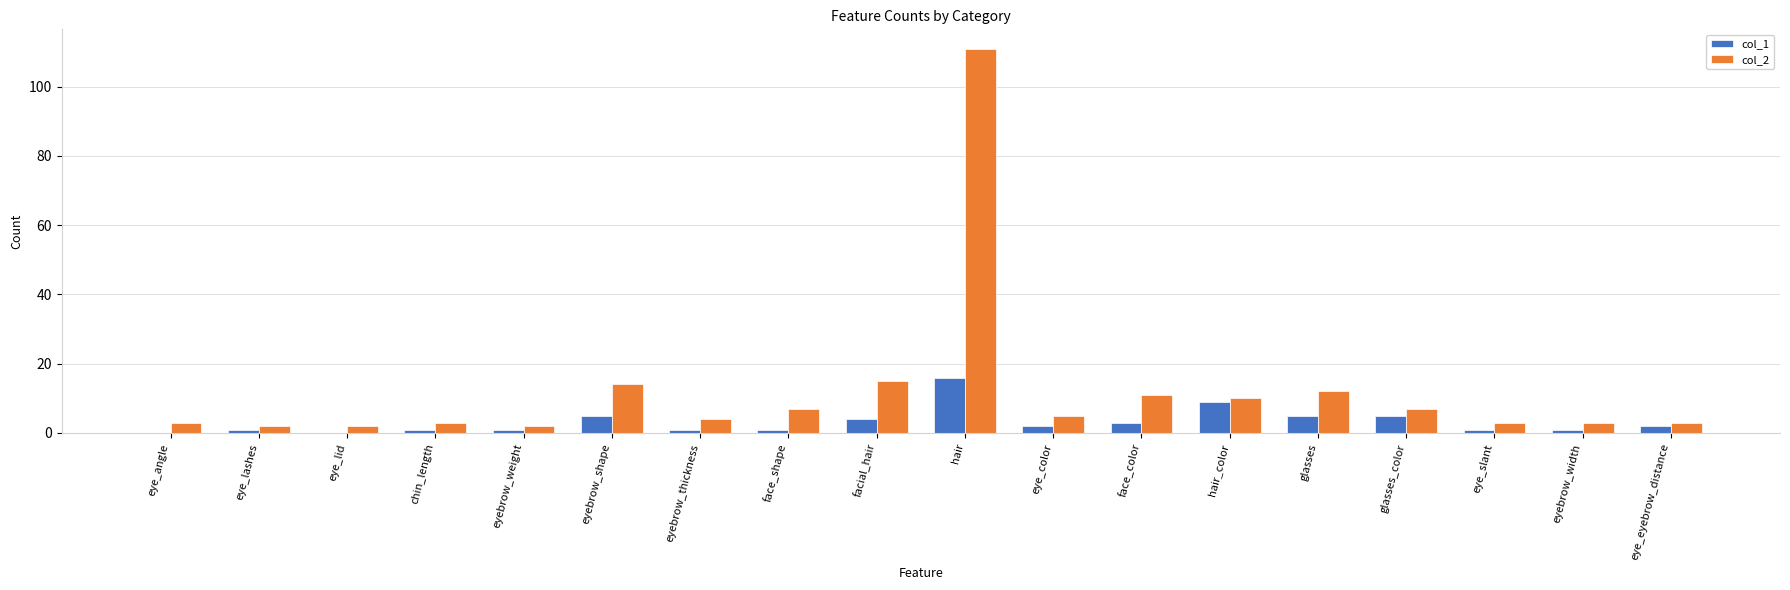

What is the average value of the col_1 series?

3